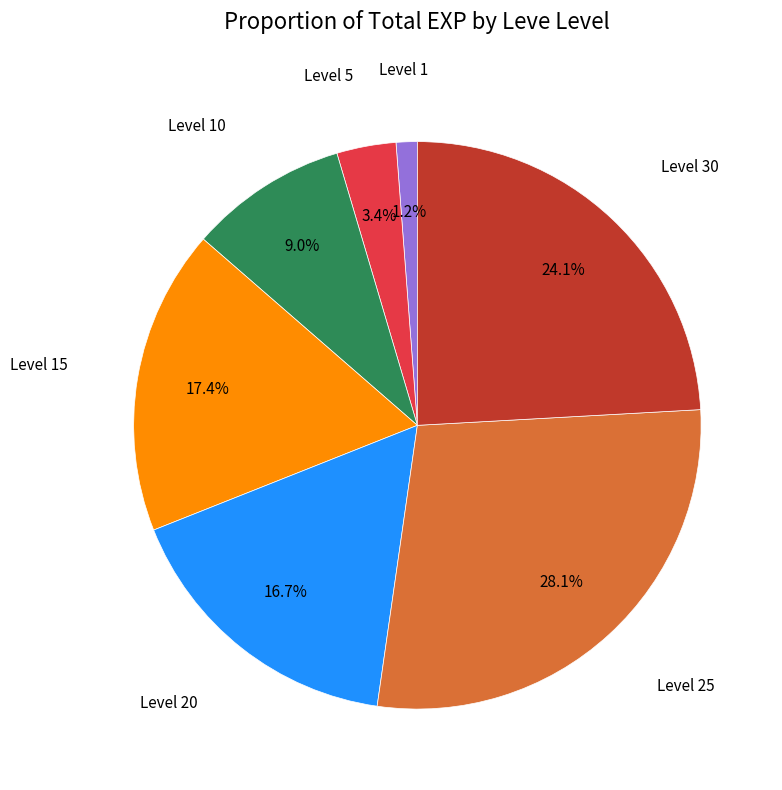

Does any single category account for the majority?

No